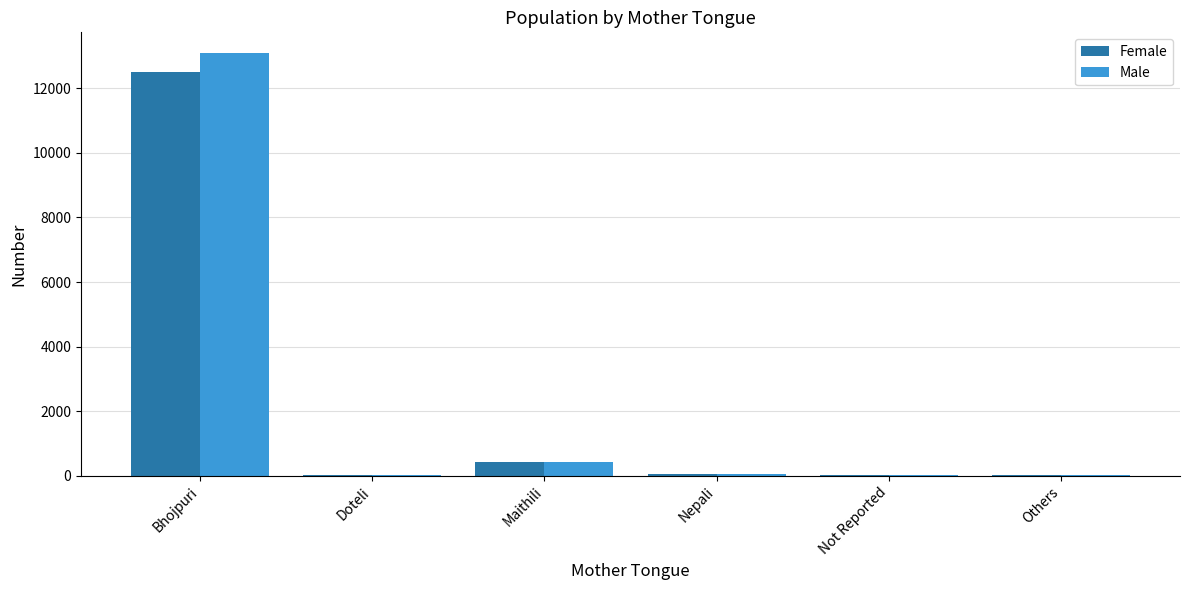

What is the maximum value for Male?

13074